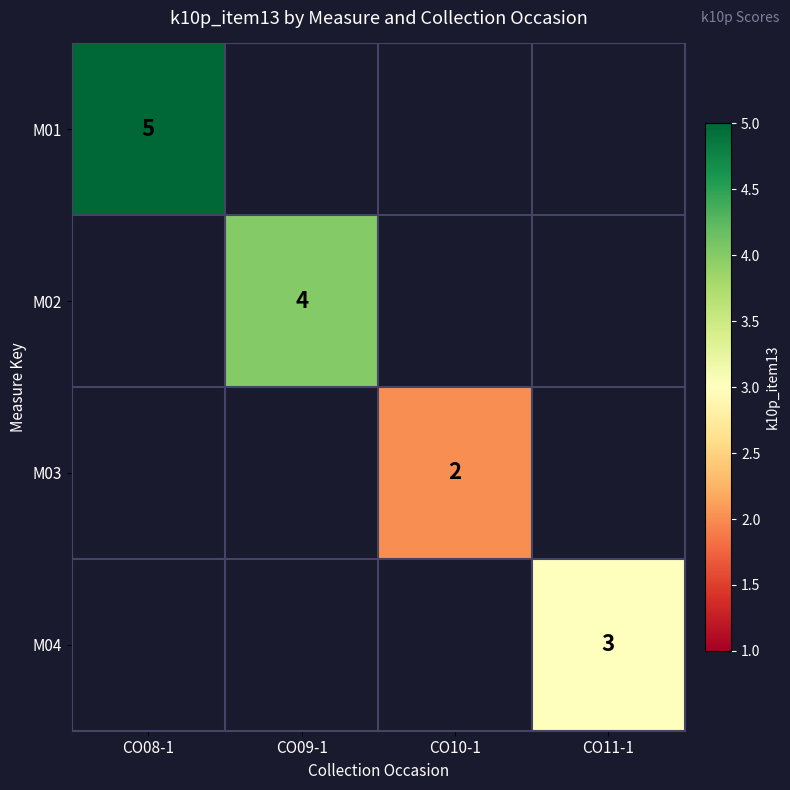

The value of M03 at CO10-1 is 1. True or false?

False